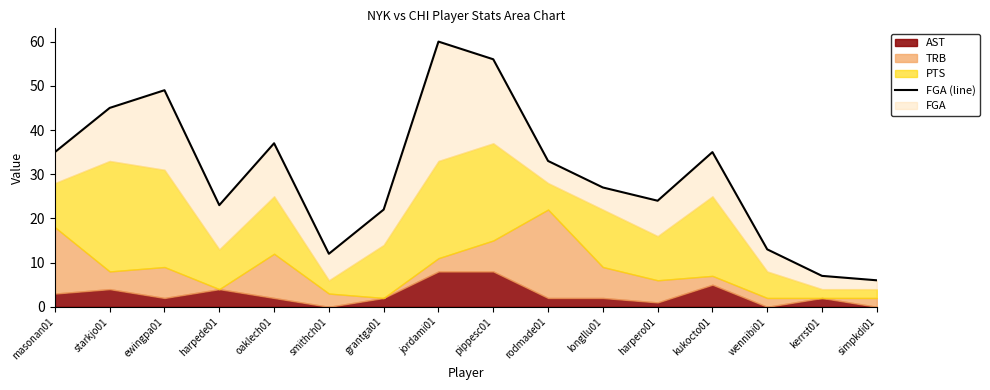

What is the ratio of the value at longllu01 to the value at ewingpa01?

0.6